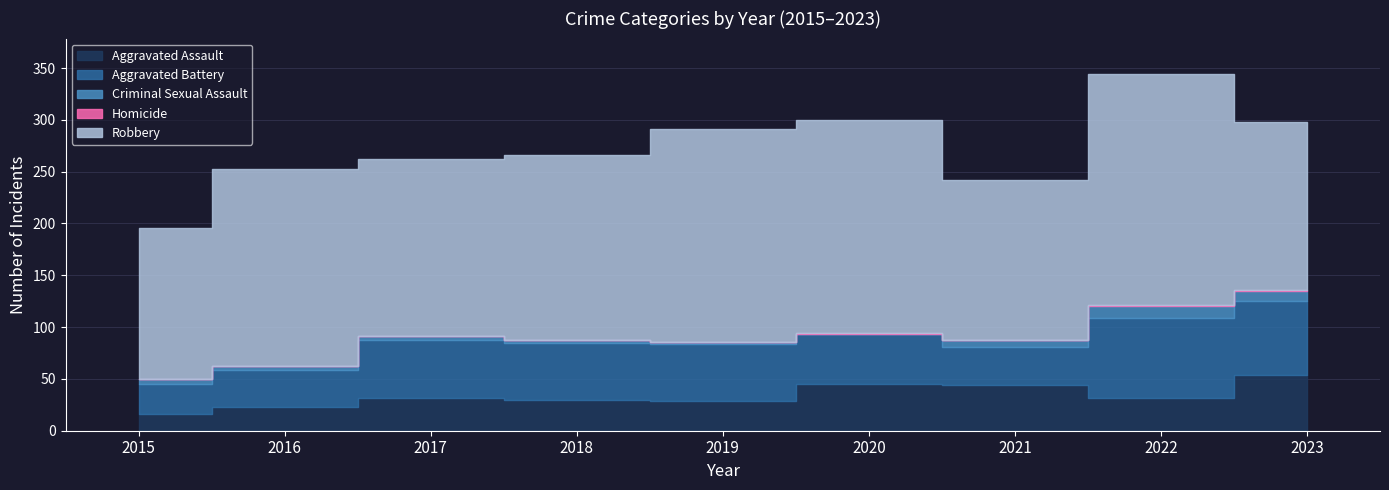

Count the number of data series in this chart.

5